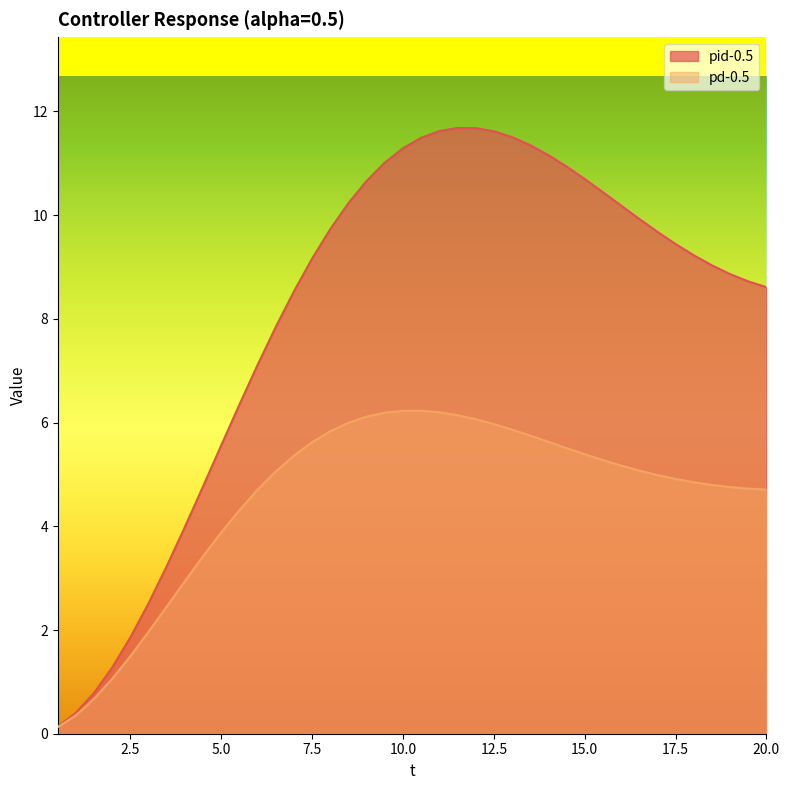

True or false: pd-0.5 and pid-0.5 intersect in this chart.

False